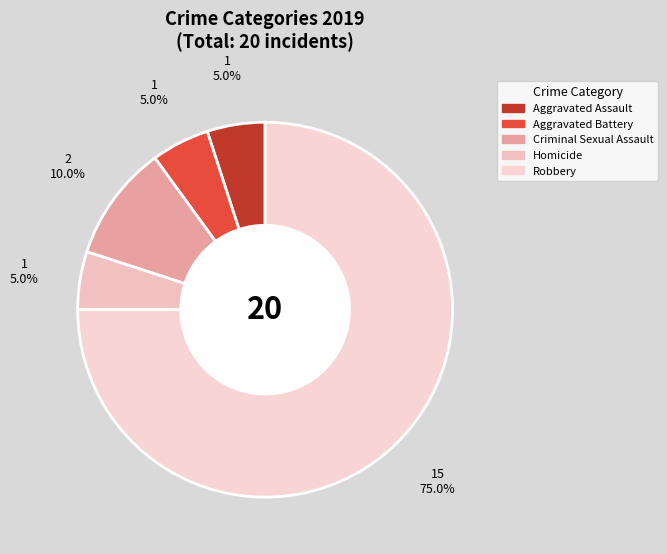

Is the sum of Aggravated Battery and Aggravated Assault greater than half?

No